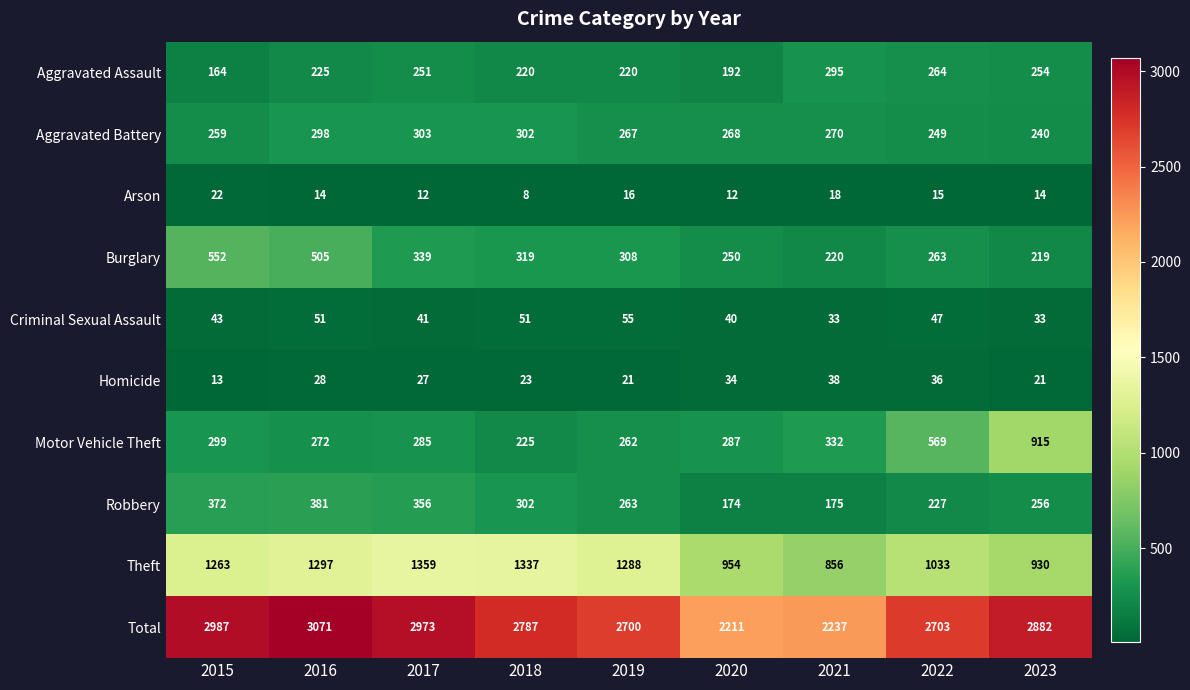

How many distinct data groups are displayed?

10